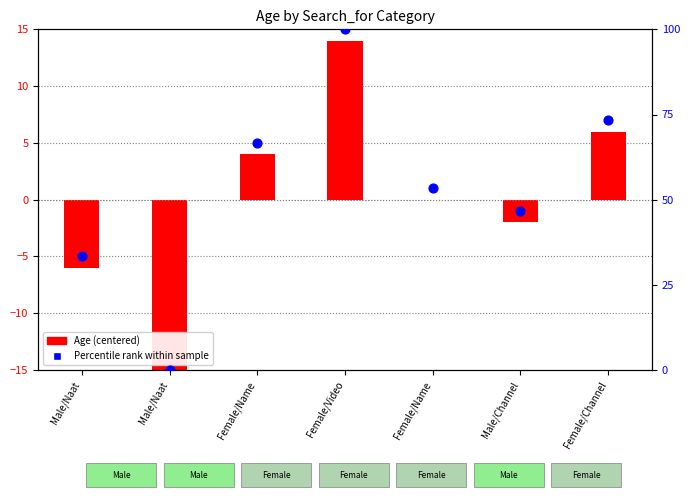

At which category is the sum across all series the highest?

Female/Video